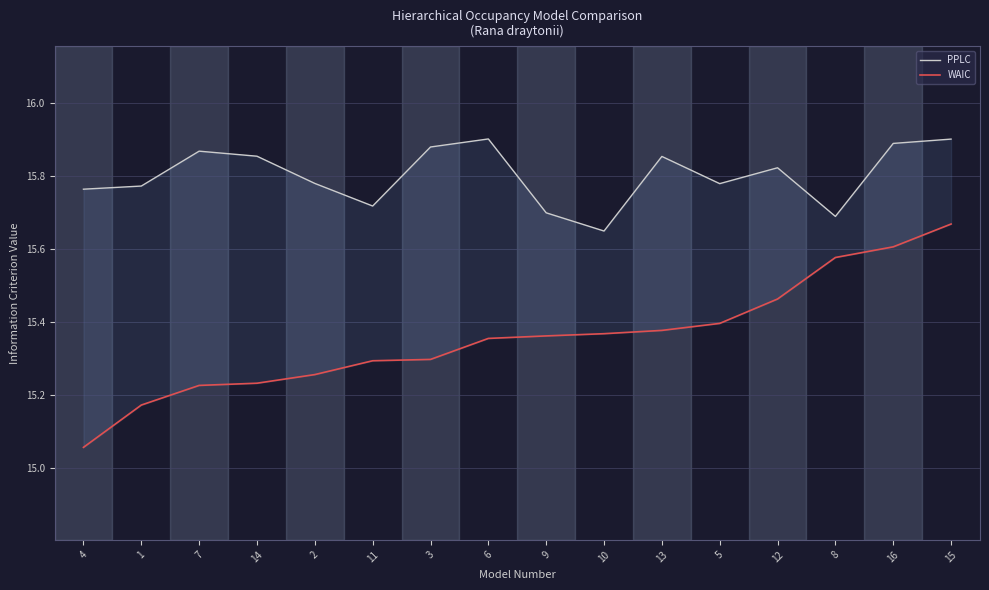

Which series has the largest total across all categories?

PPLC